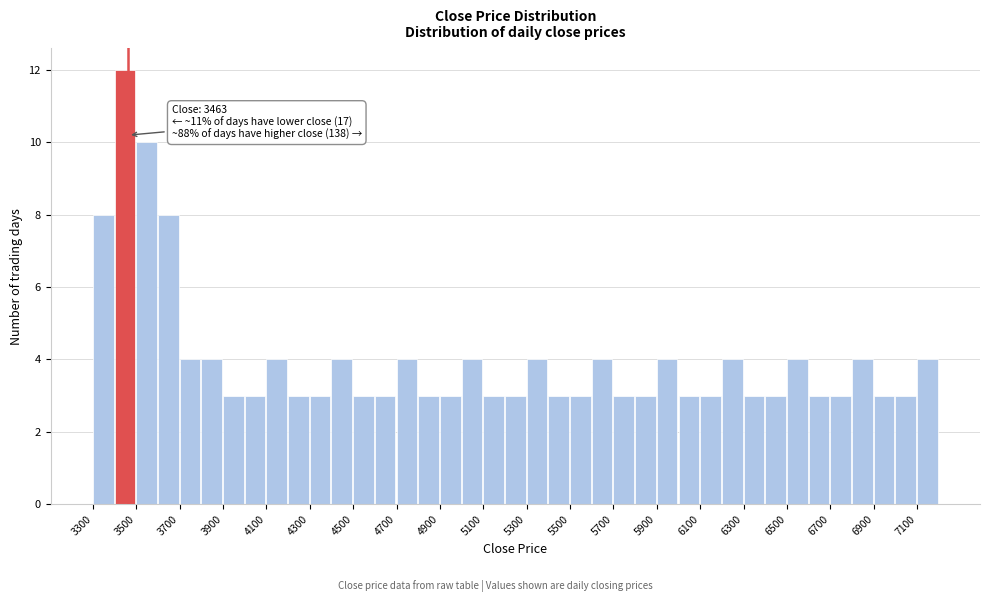

Which range on the x-axis has the tallest bar?

3400 to 3500